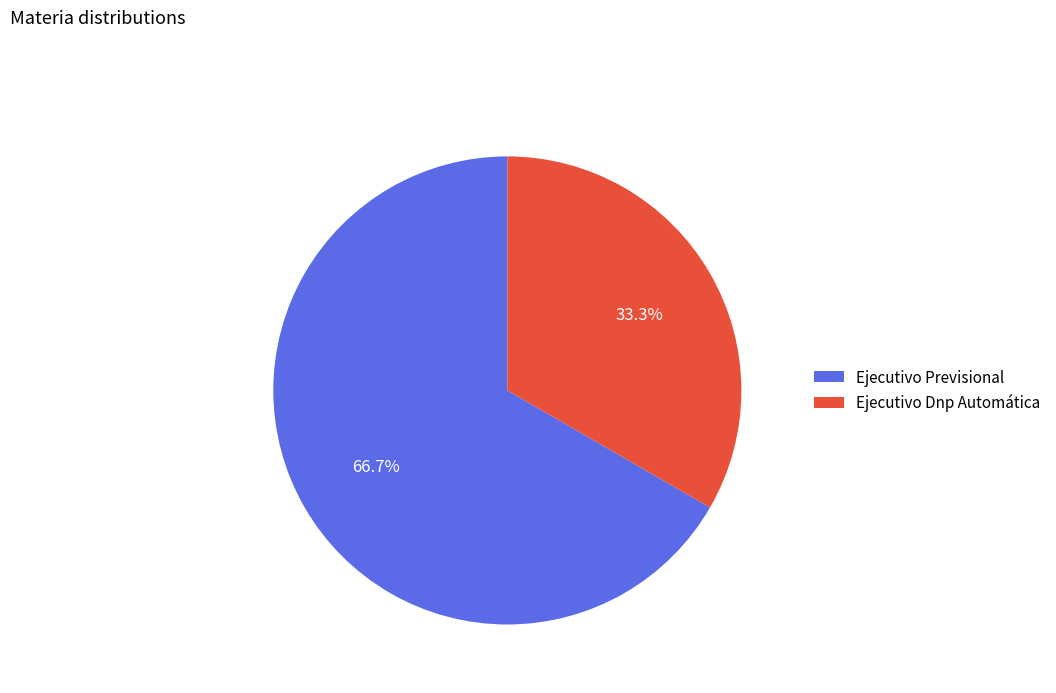

Does Ejecutivo Dnp Automática account for over 50% of the chart?

No